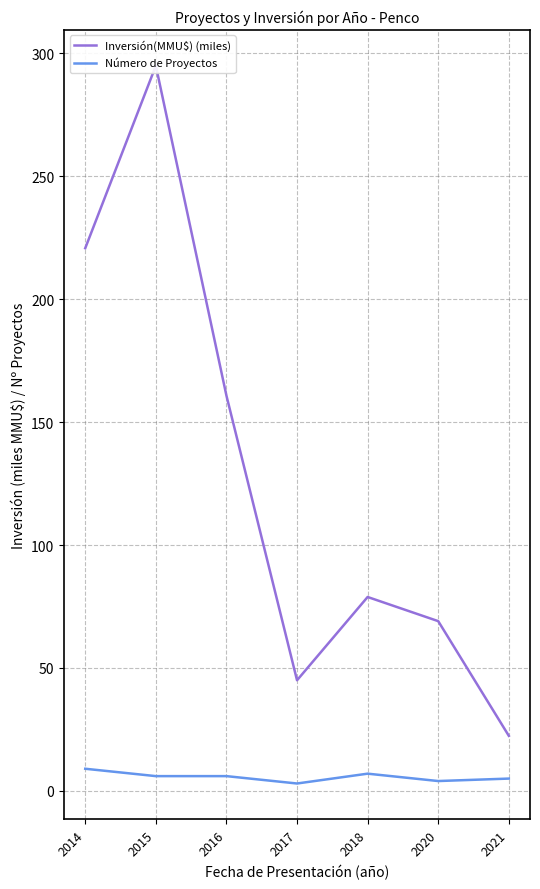

Is it true that Inversión(MMU$) (miles) equals 109.0 at 2018?

False